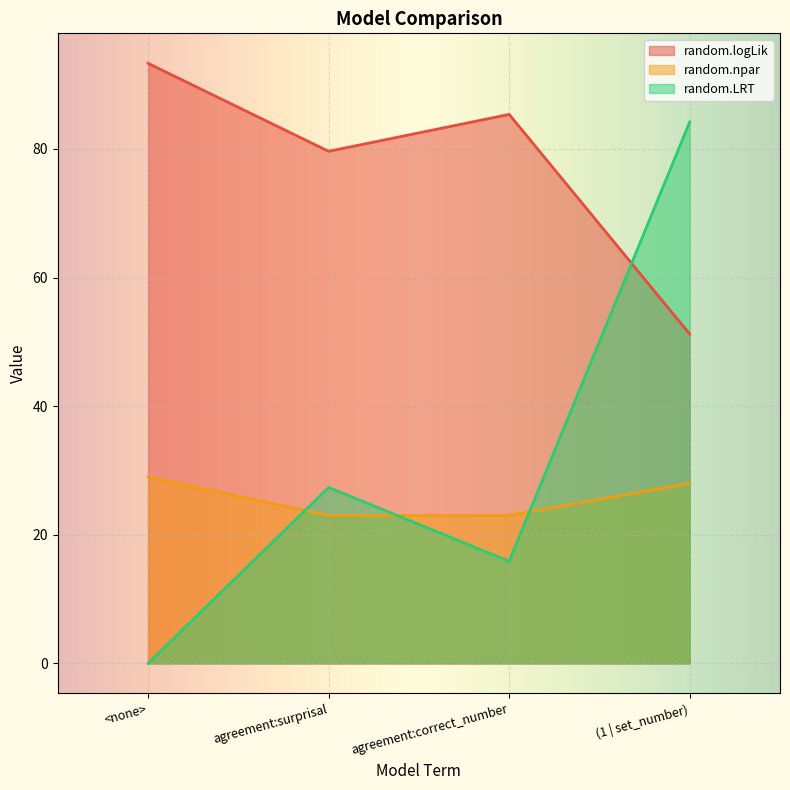

Reading left to right, list all the values displayed in this chart.

random.logLik: 93.3	79.6	85.4	51.2
random.npar: 29.0	23.0	23.0	28.0
random.LRT: 0.0	27.4	15.9	84.2